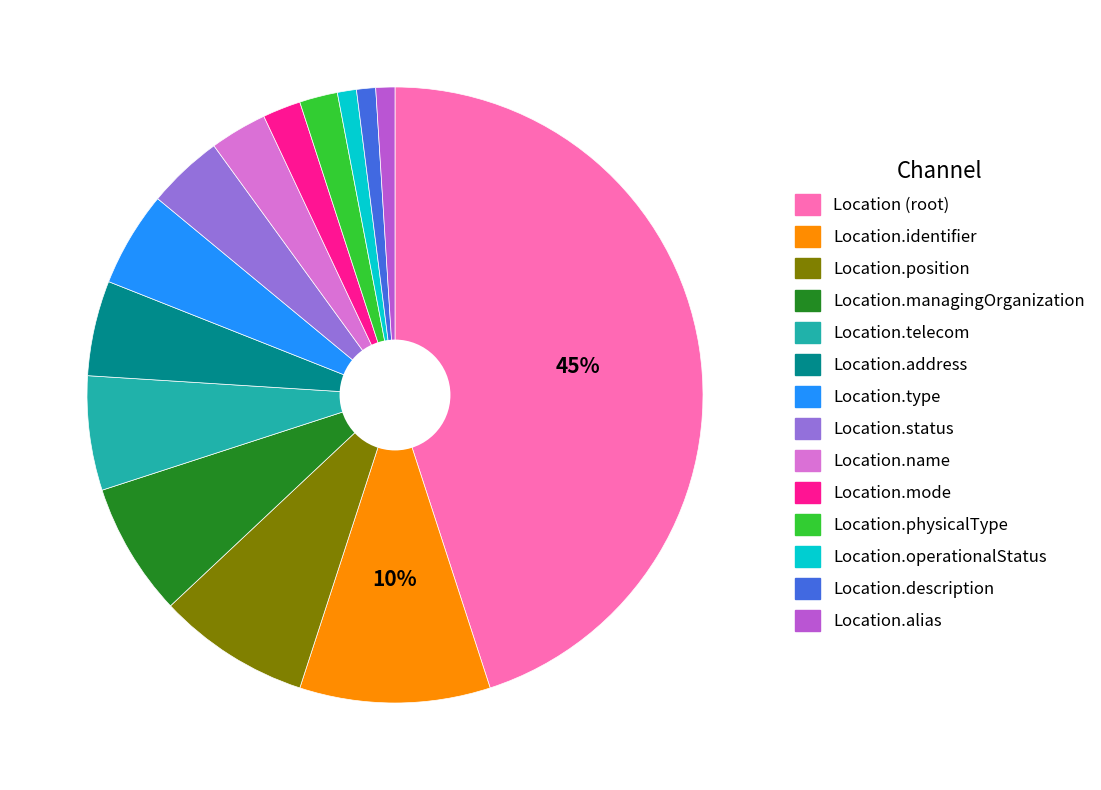

What percentage is the Location.address slice, to the nearest percent?

5%